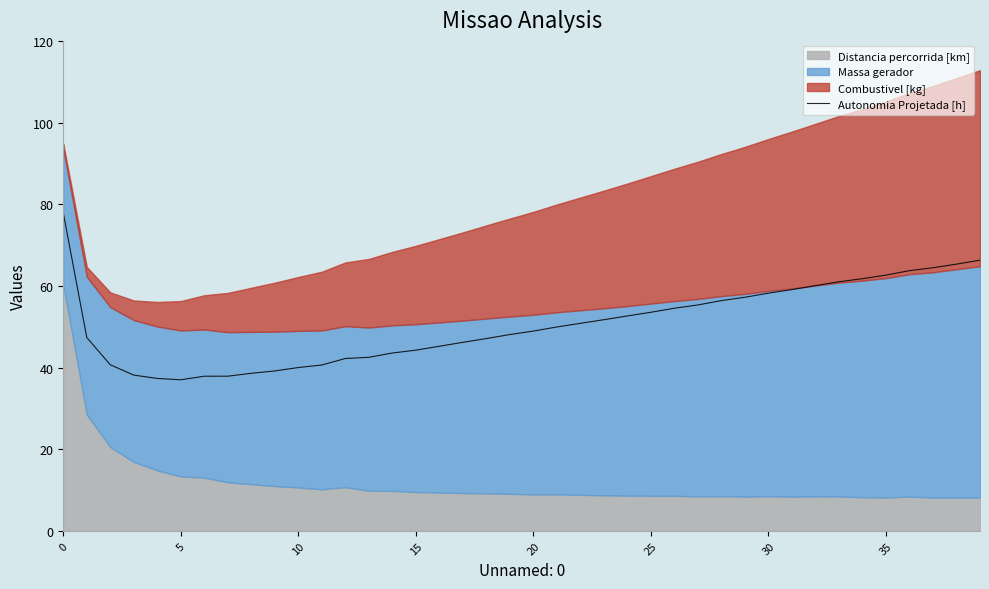

How many lines are shown in the chart?

1